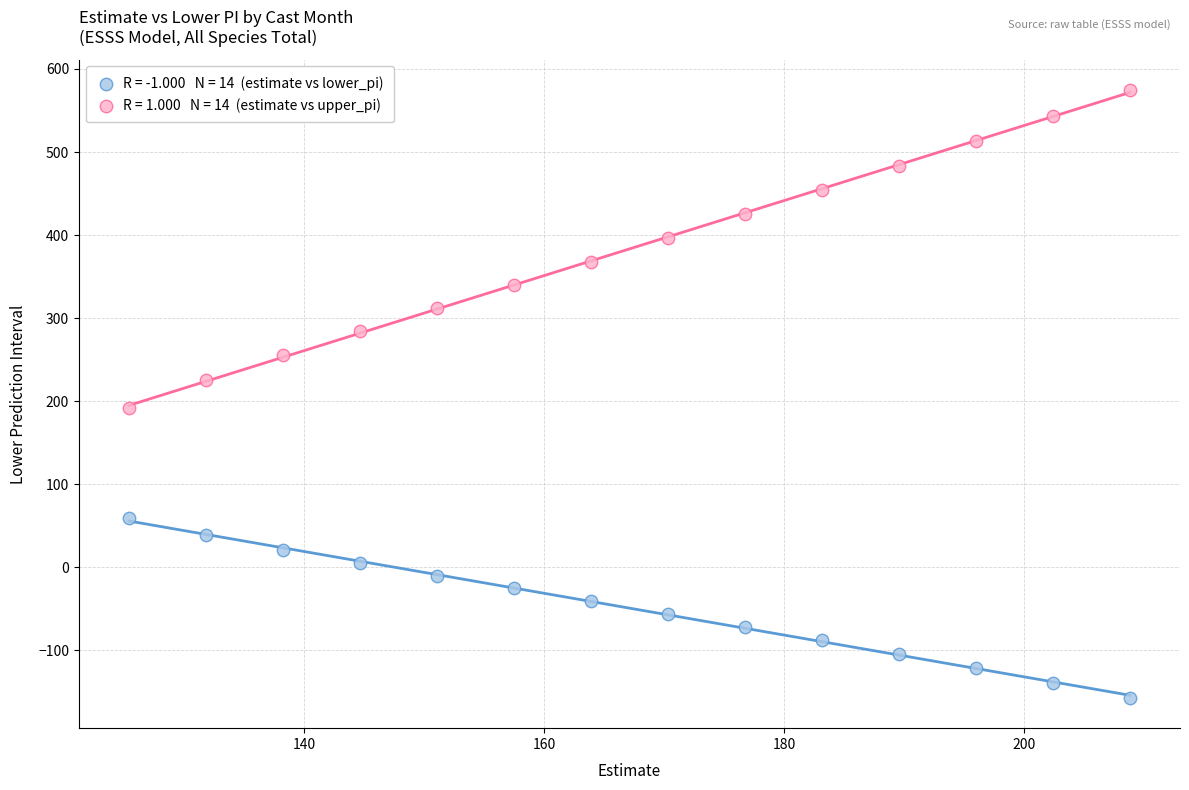

Across all data points, what is the range of Y values (max minus min)?

731.8